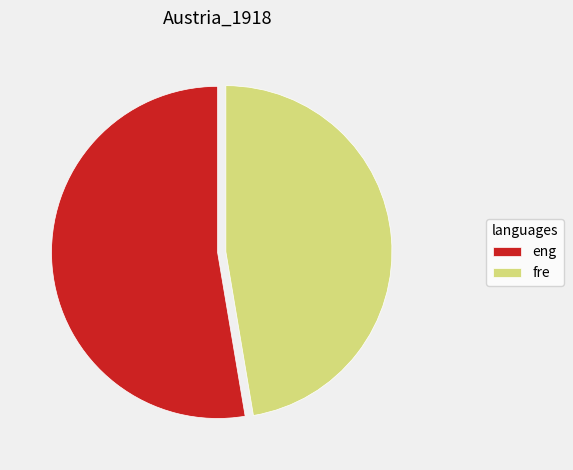

Rank the categories by value from highest to lowest.

eng, fre